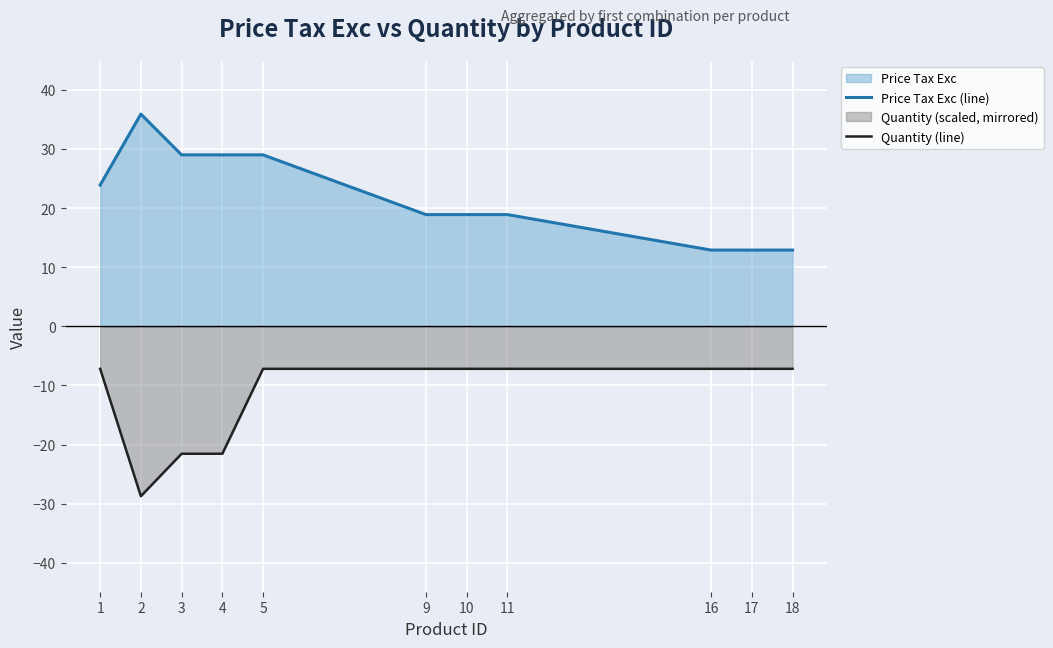

The Price Tax Exc (line) series shows 12.9 at 16. True or false?

True